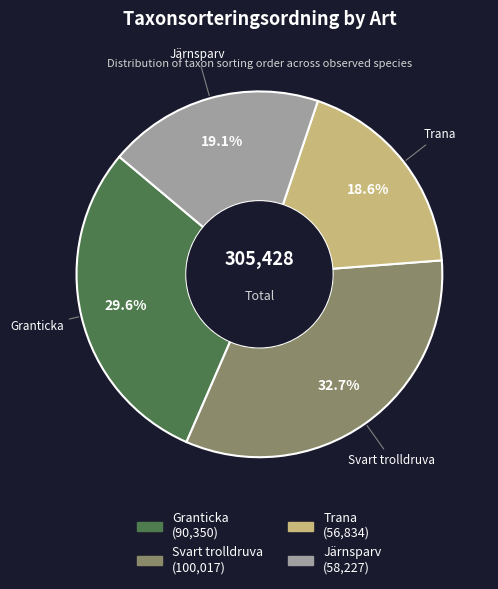

How many segments does this pie chart have?

4